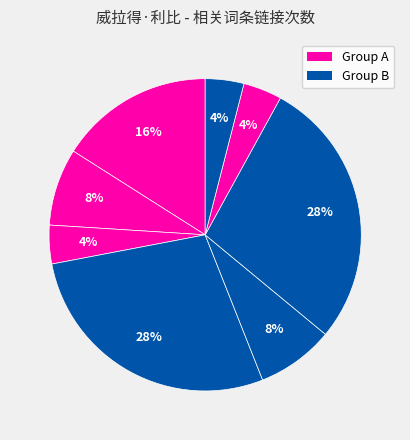

How many slices are in this pie chart?

8